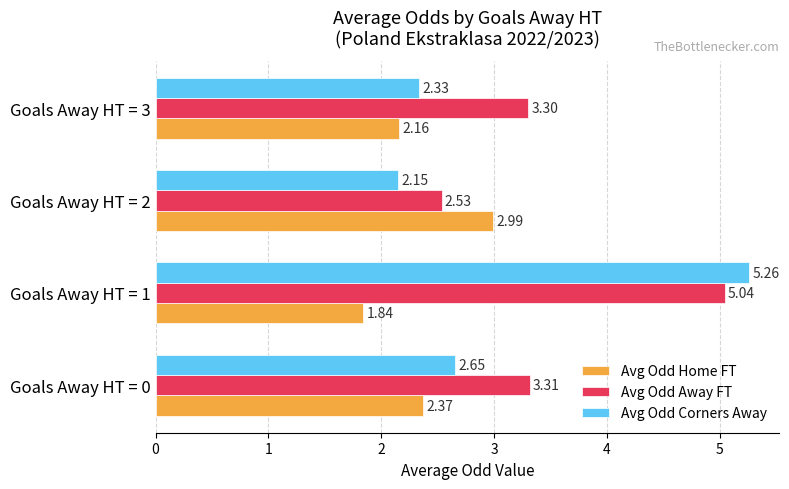

What is the total value across all series at Goals Away HT = 1?

12.1